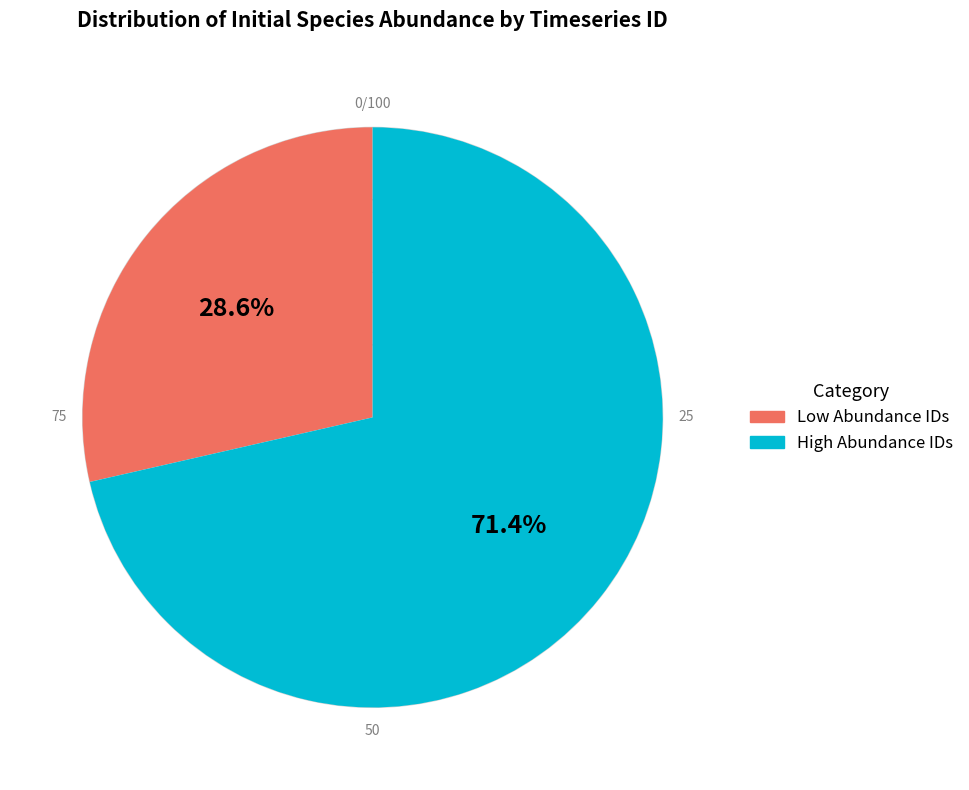

Is there a majority slice in this chart?

Yes